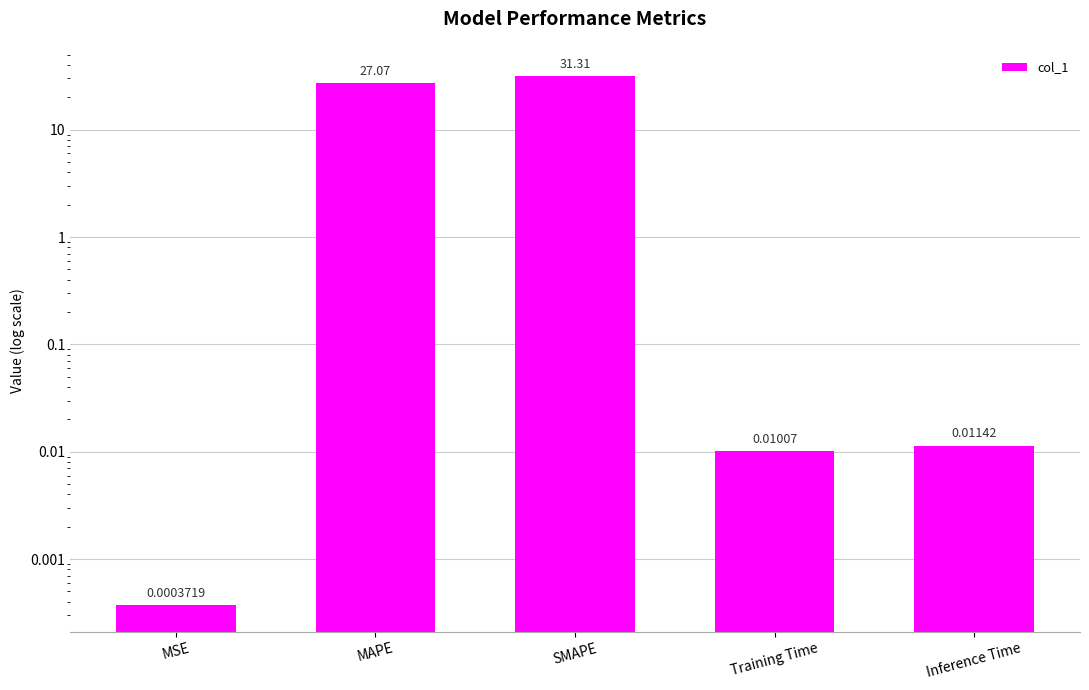

Reading left to right, extract all data points from this chart.

0.0	27.1	31.3	0.0	0.0